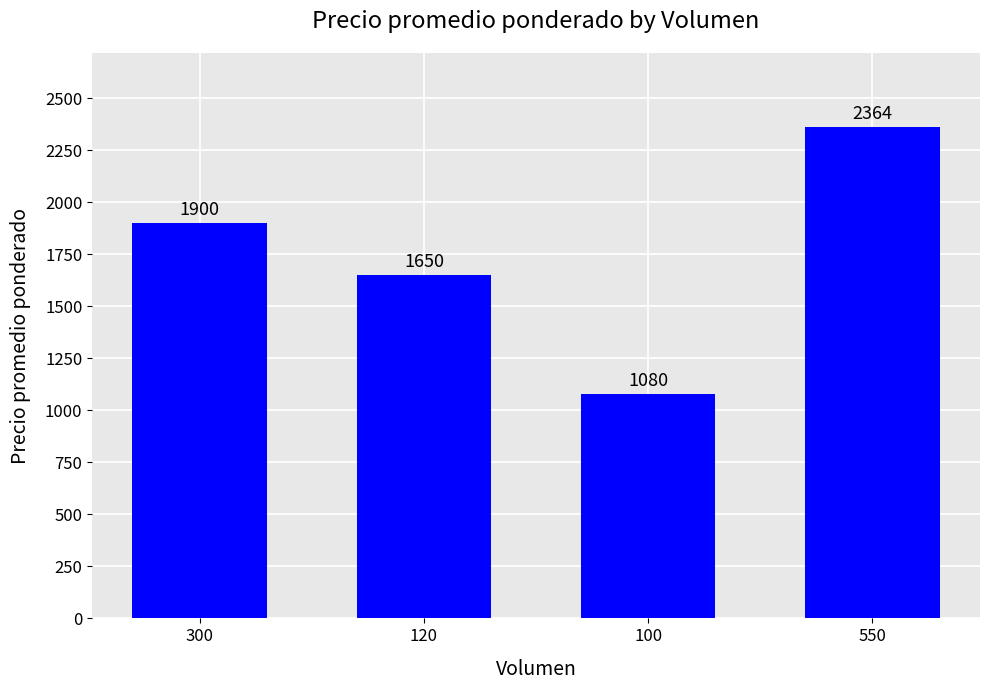

True or false: the data shows 1650 at 120.

True